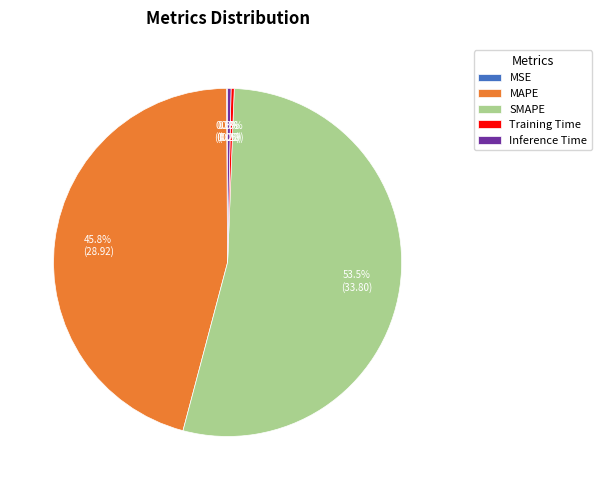

True or false: MAPE accounts for 46% of the total.

True